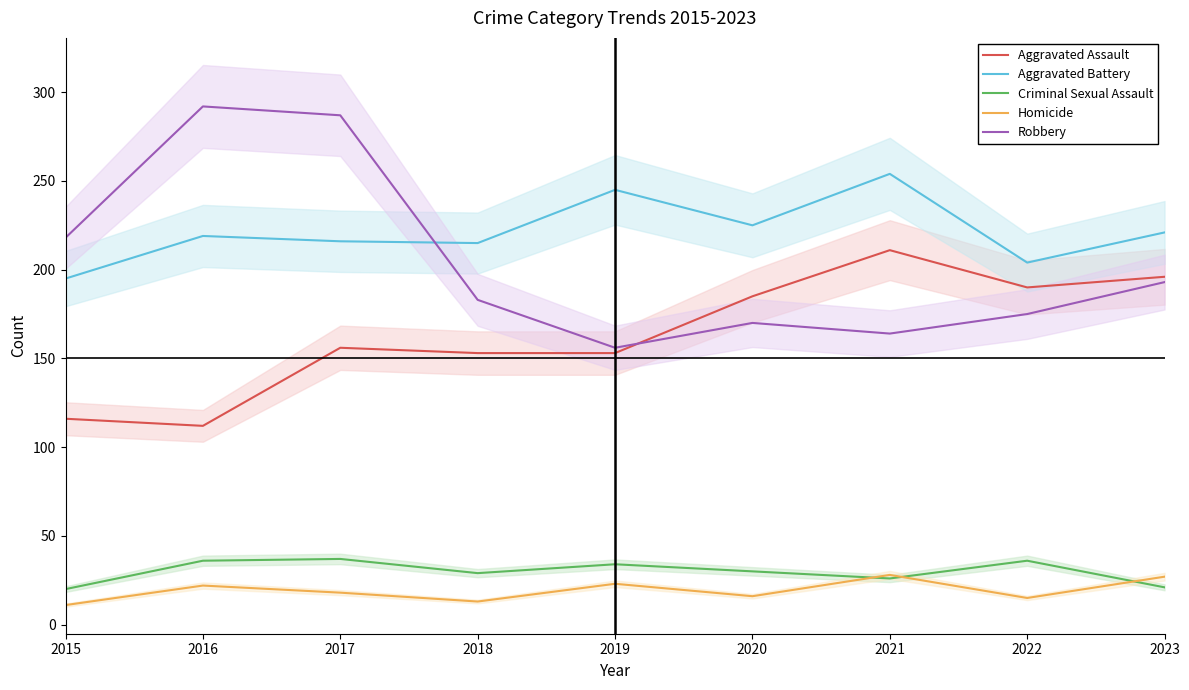

How many lines are shown in the chart?

5